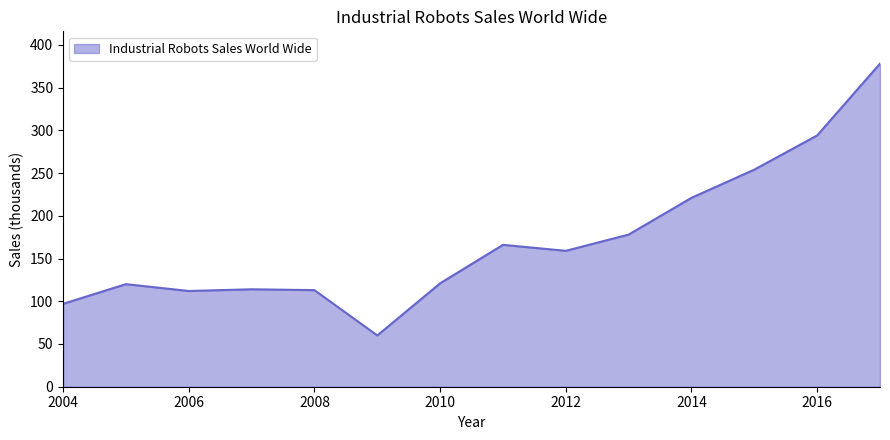

What is the maximum value shown in the chart?

378